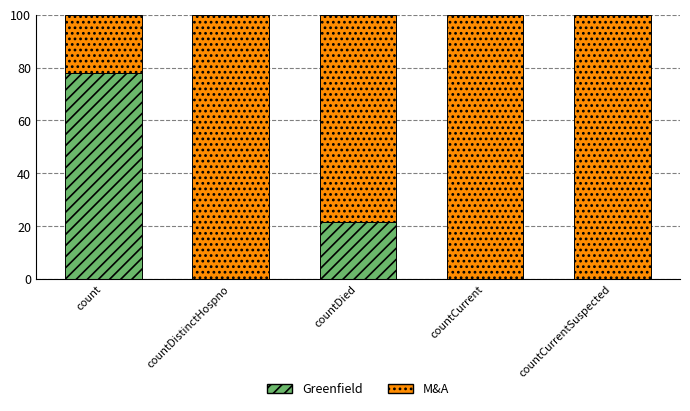

What is the total value across all series at countDied?

100.0